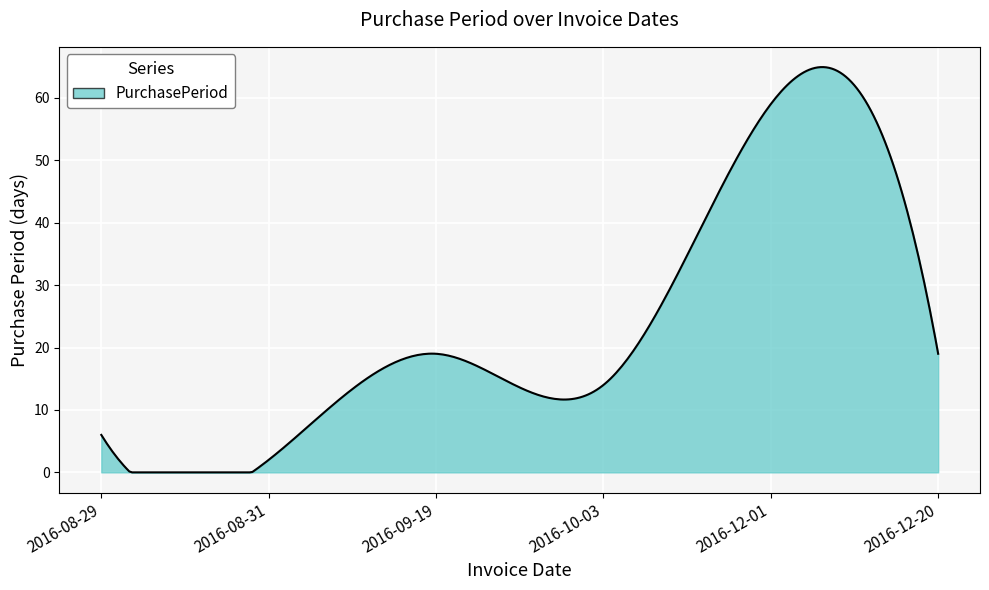

True or false: the data has more than 1 interior local peaks.

True